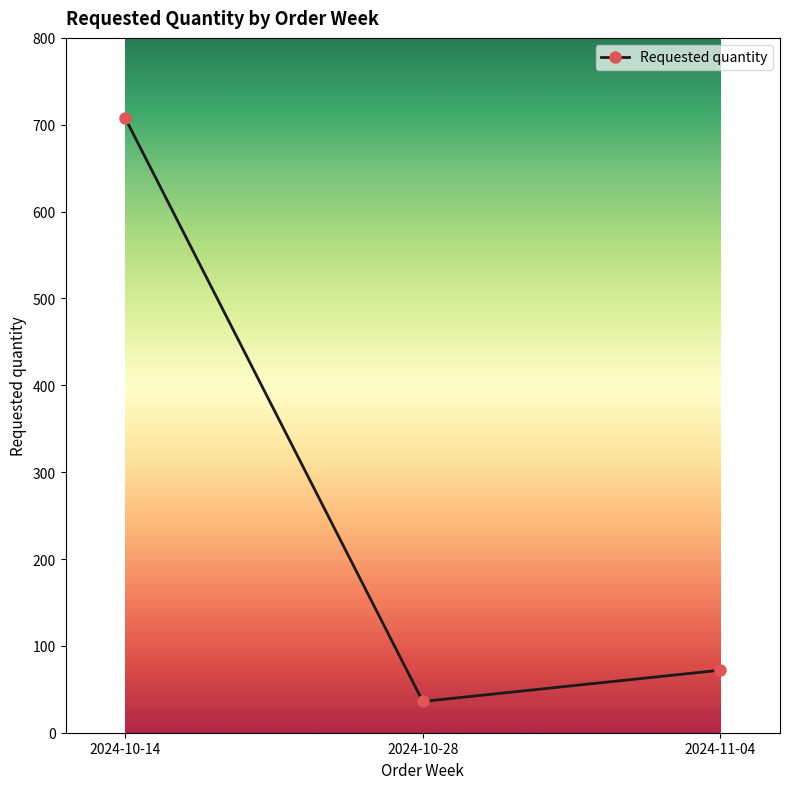

What position from the left is 2024-10-28?

2